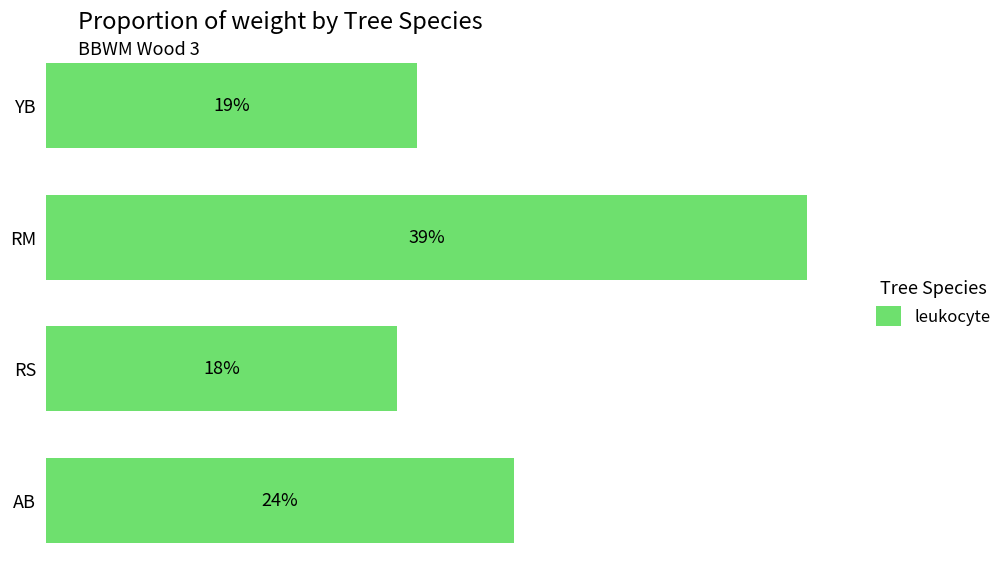

Between YB and RM, which is larger?

RM